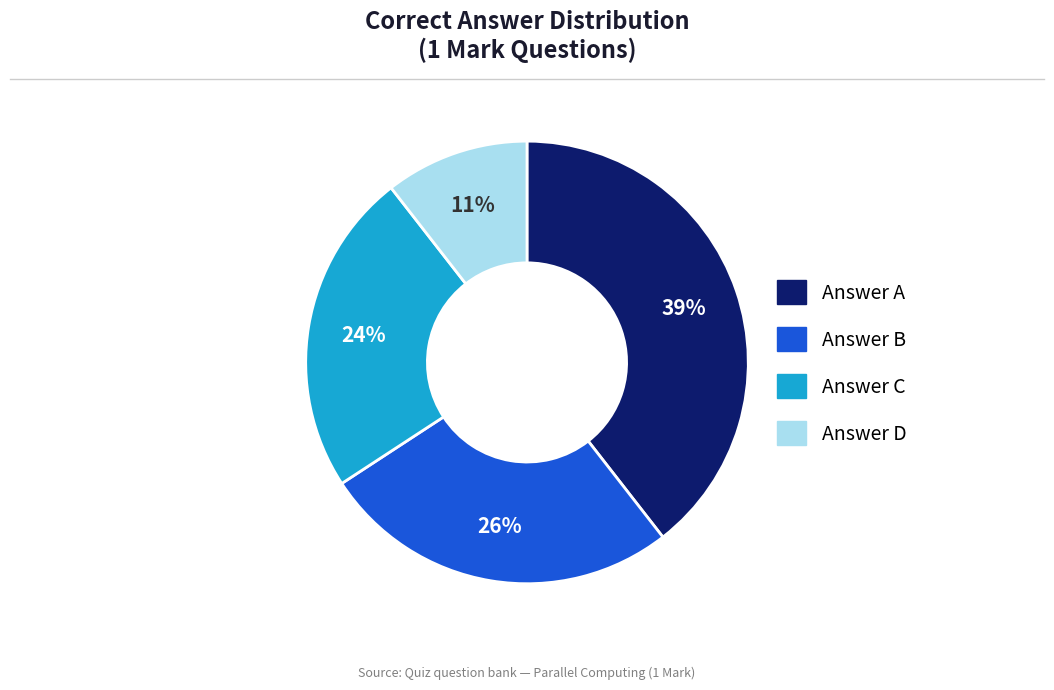

Does any single category account for the majority?

No